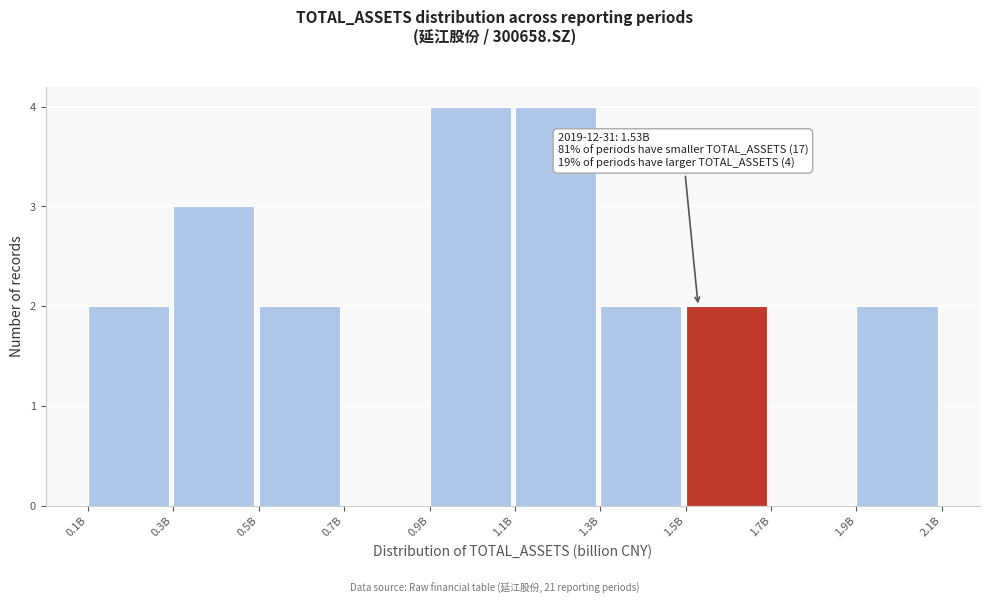

Reading left to right, extract all data points from this chart.

0.1B=2	0.3B=3	0.5B=2	0.7B=0	0.9B=4	1.1B=4	1.3B=2	1.5B=2	1.7B=0	1.9B=2